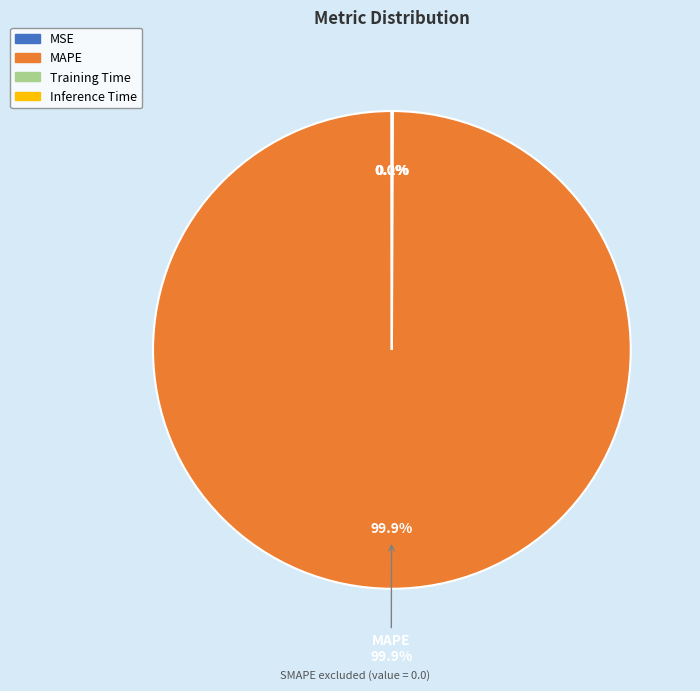

The Inference Time slice represents 14% of the pie. True or false?

False